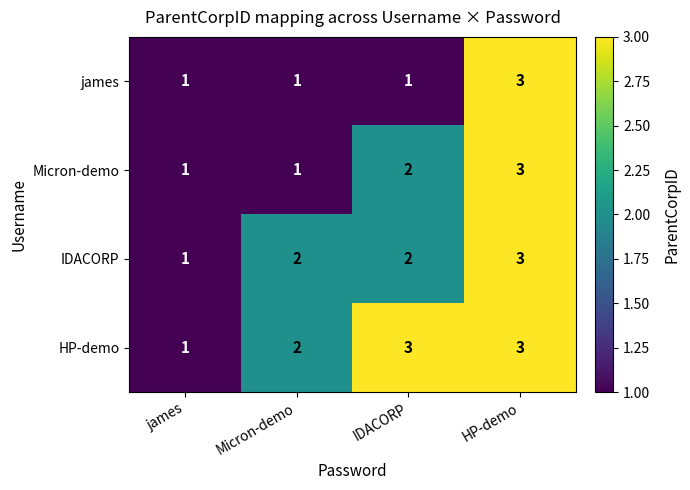

Reading left to right, transcribe all the data shown in this chart.

james: 1	1	1	3
Micron-demo: 1	1	2	3
IDACORP: 1	2	2	3
HP-demo: 1	2	3	3